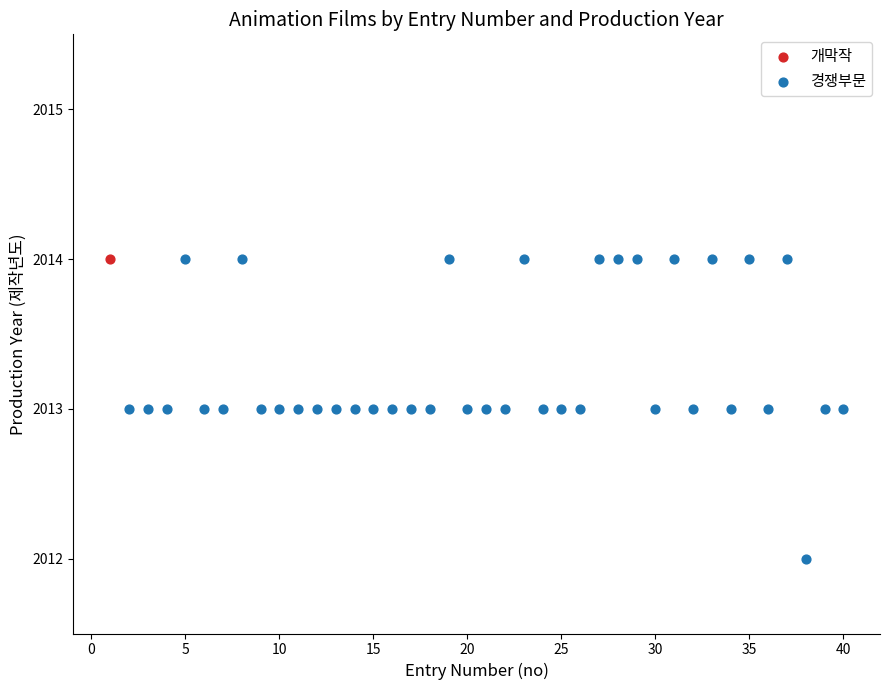

What are all the series names shown in the legend?

개막작, 경쟁부문